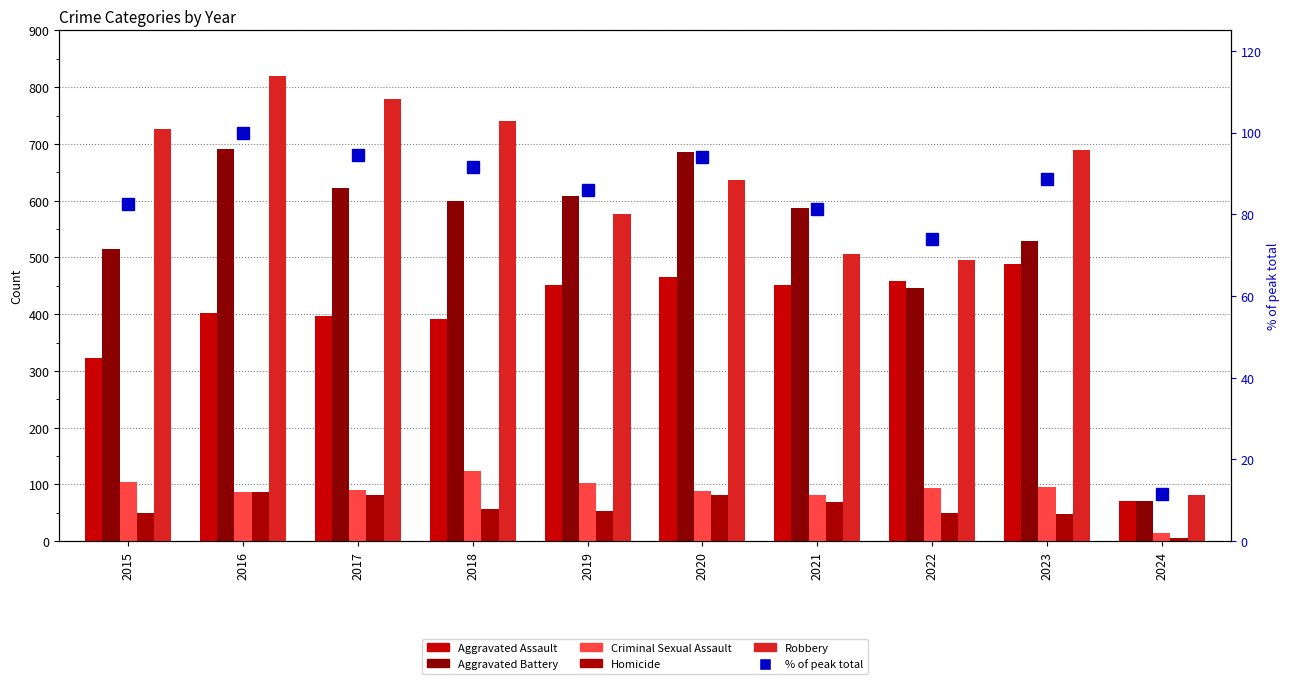

List the series in order of their peak value, lowest first.

Homicide, % of peak total, Criminal Sexual Assault, Aggravated Assault, Aggravated Battery, Robbery